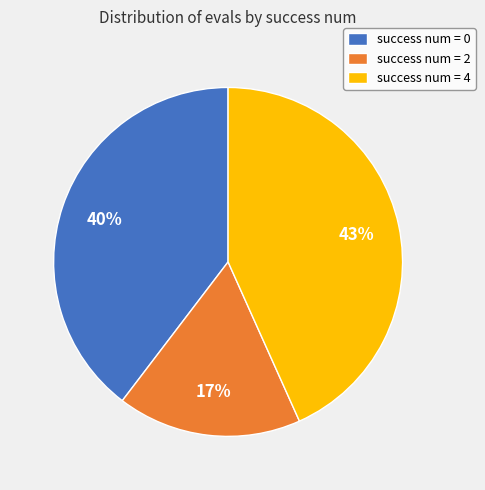

Is there a majority slice in this chart?

No